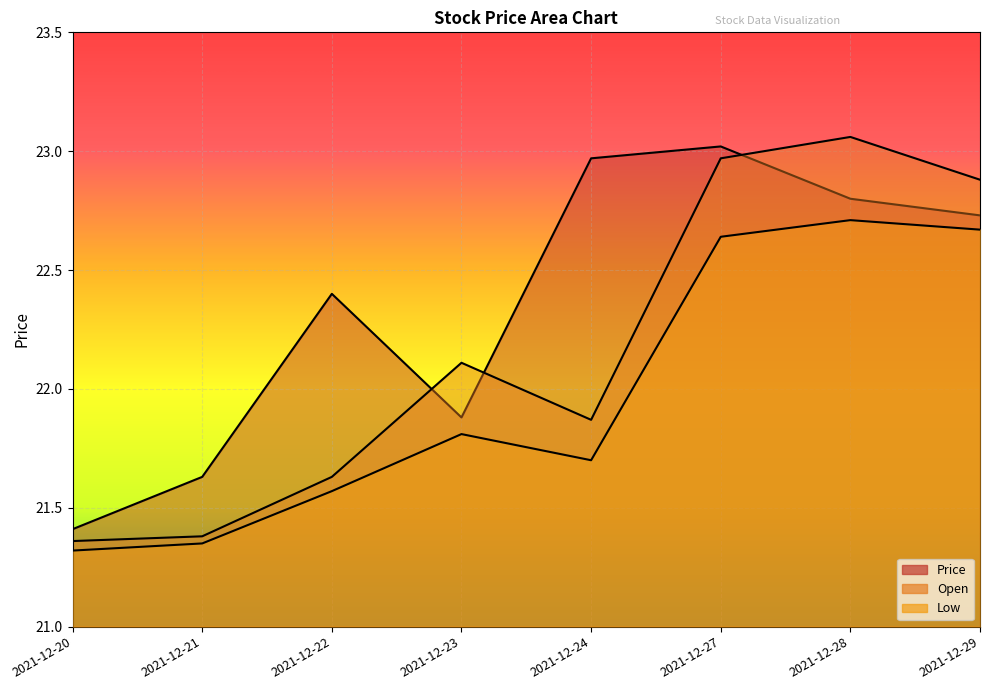

How many lines are shown in the chart?

3